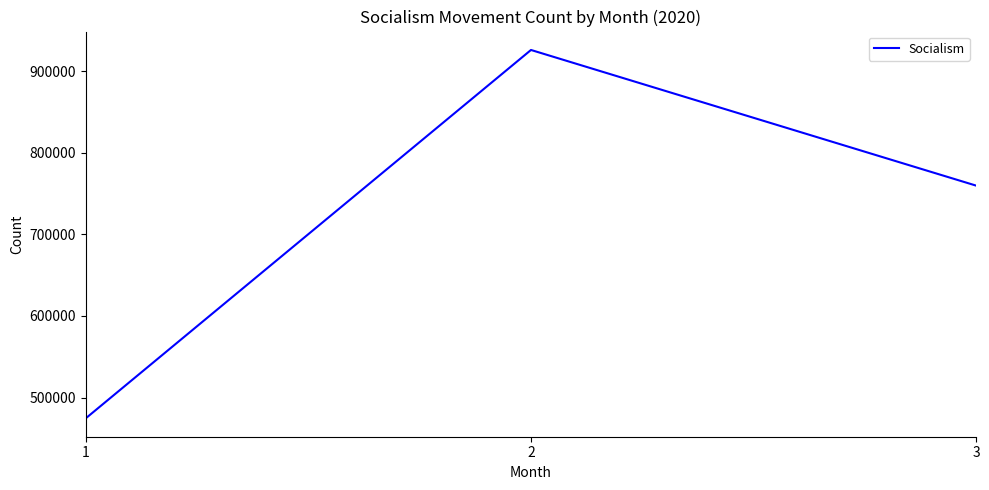

Reading right to left, extract all data points from this chart.

759705	925934	474626